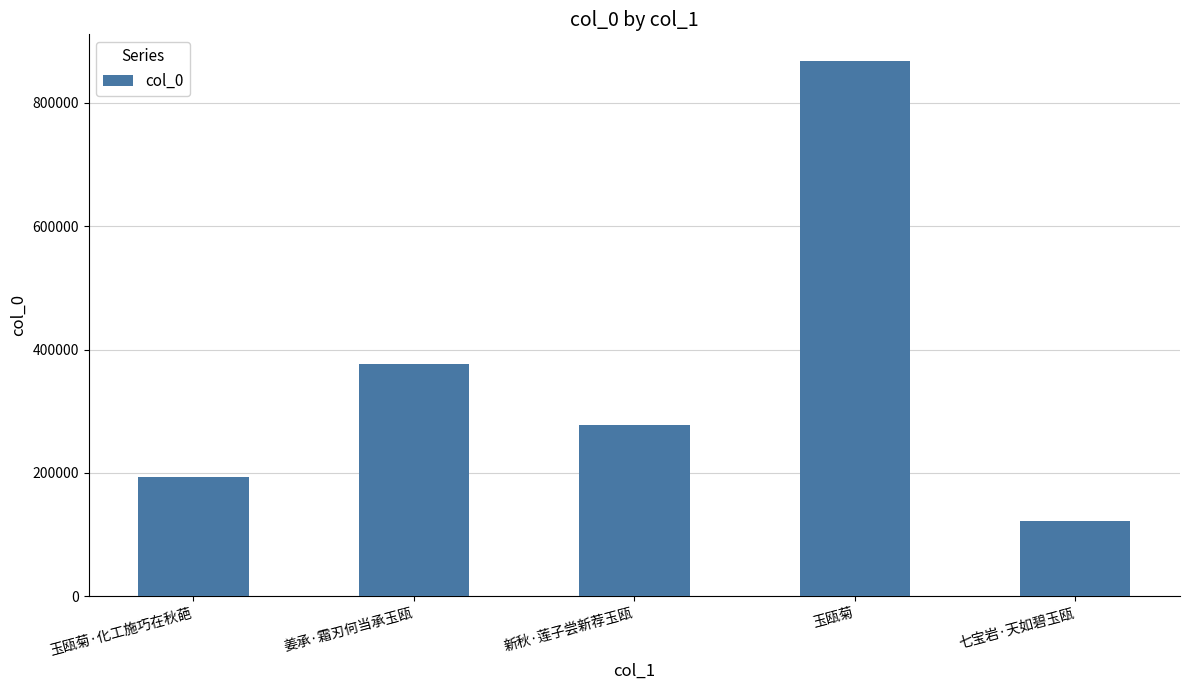

Rank the categories by value from lowest to highest.

七宝岩·天如碧玉瓯, 玉瓯菊·化工施巧在秋葩, 新秋·莲子尝新荐玉瓯, 姜承·霜刃何当承玉瓯, 玉瓯菊